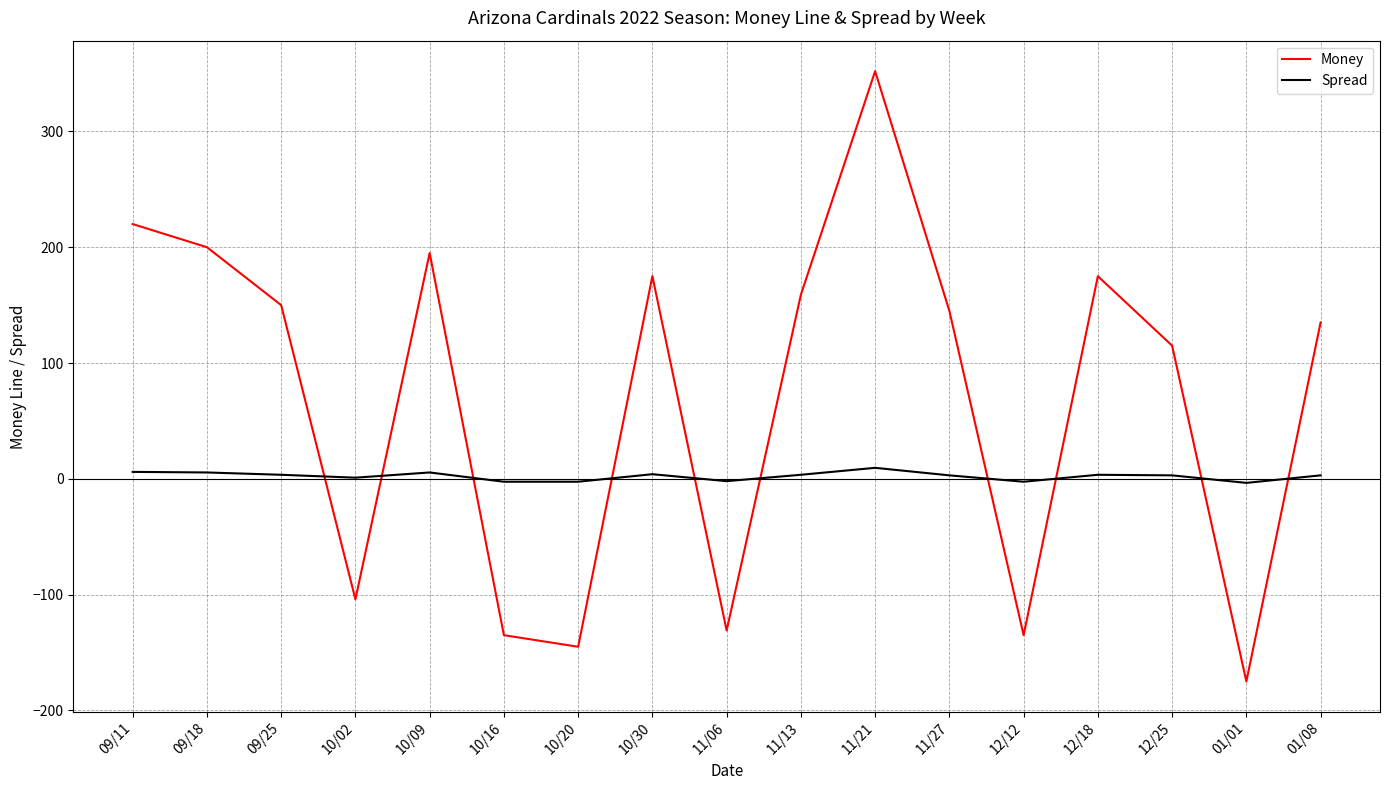

Rank the series by their average value, from highest to lowest.

Money, Spread